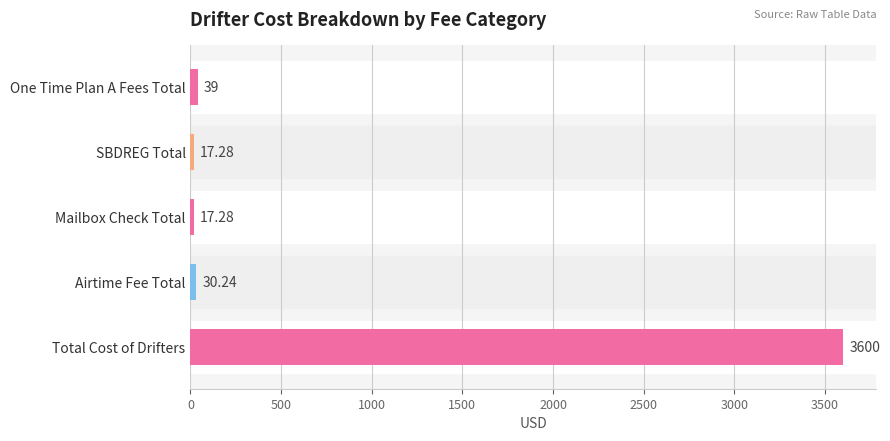

What is the sum of all values?

3703.8